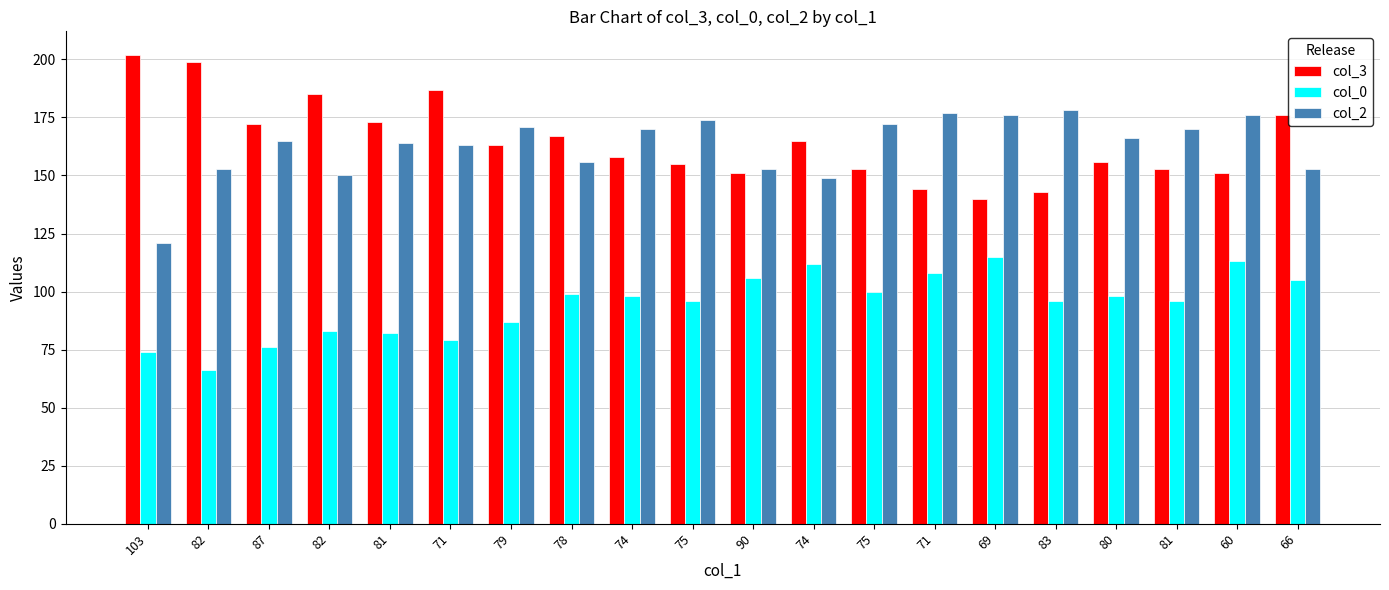

How many groups of bars are there?

20